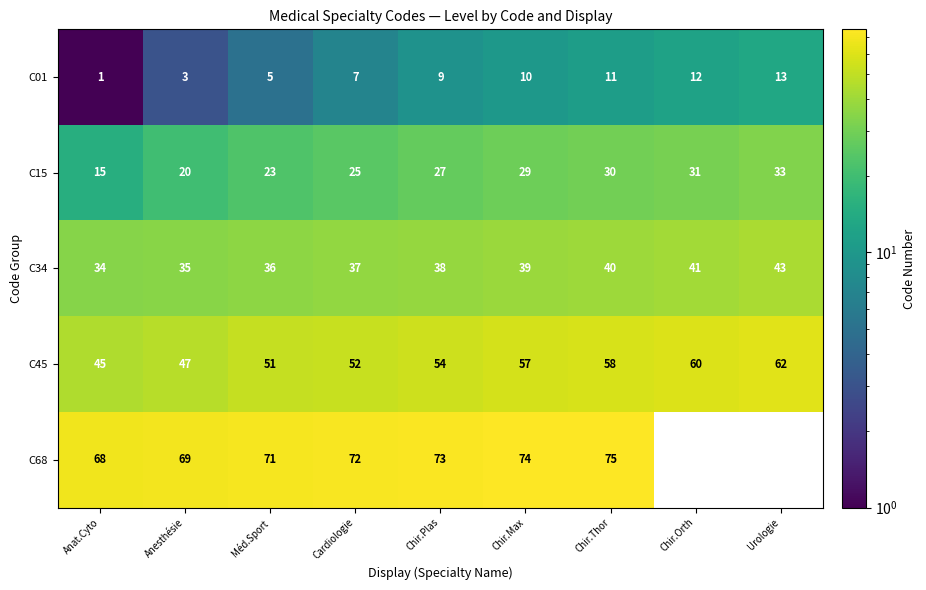

What is the difference between the second highest and minimum values in the C34 series?

7